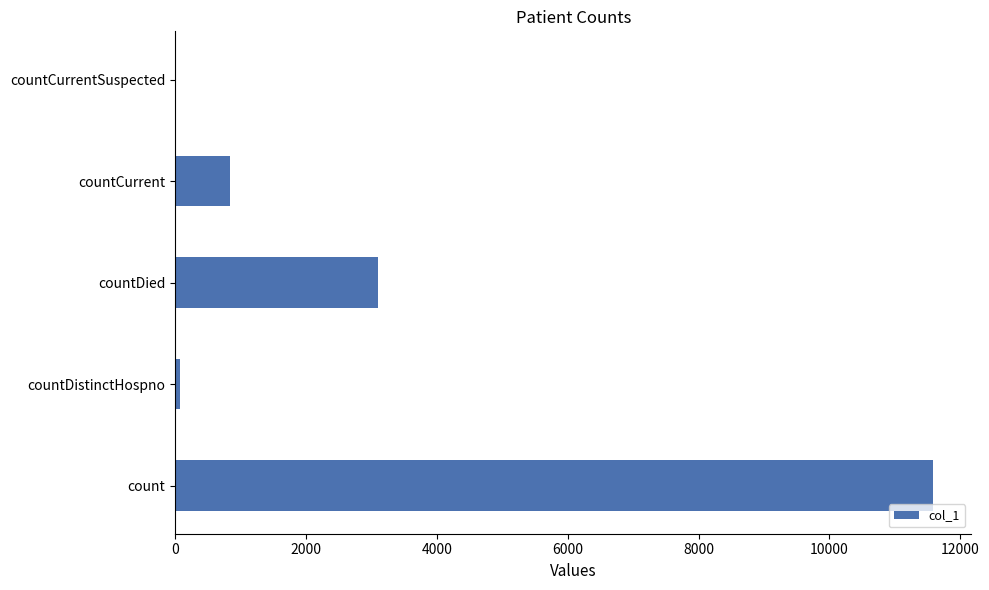

How many data points does each series have?

5